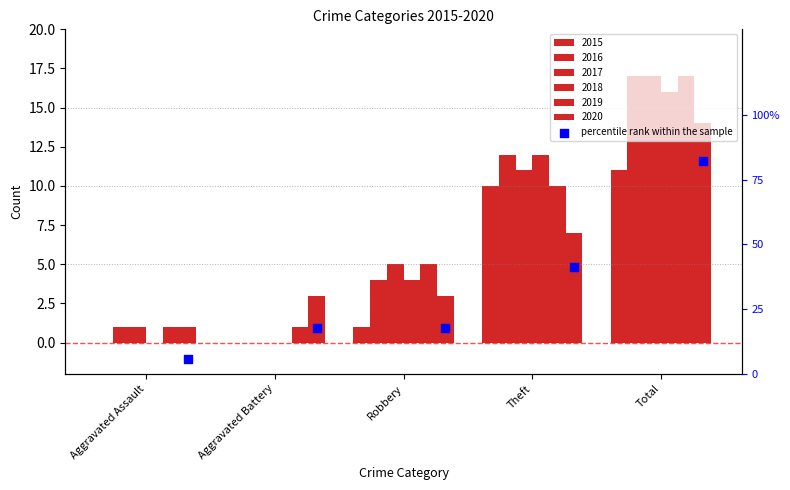

What is the change in value from Aggravated Assault to Total?

+76.5